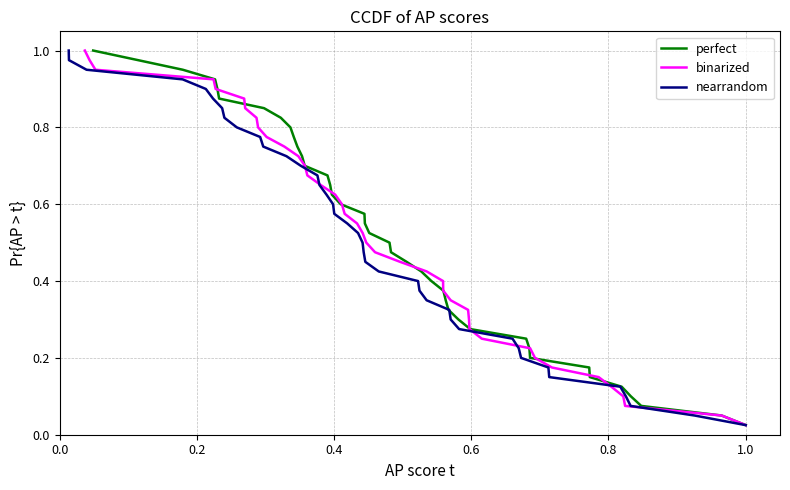

What is the difference between the maximum and second lowest values in the binarized series?

1.0